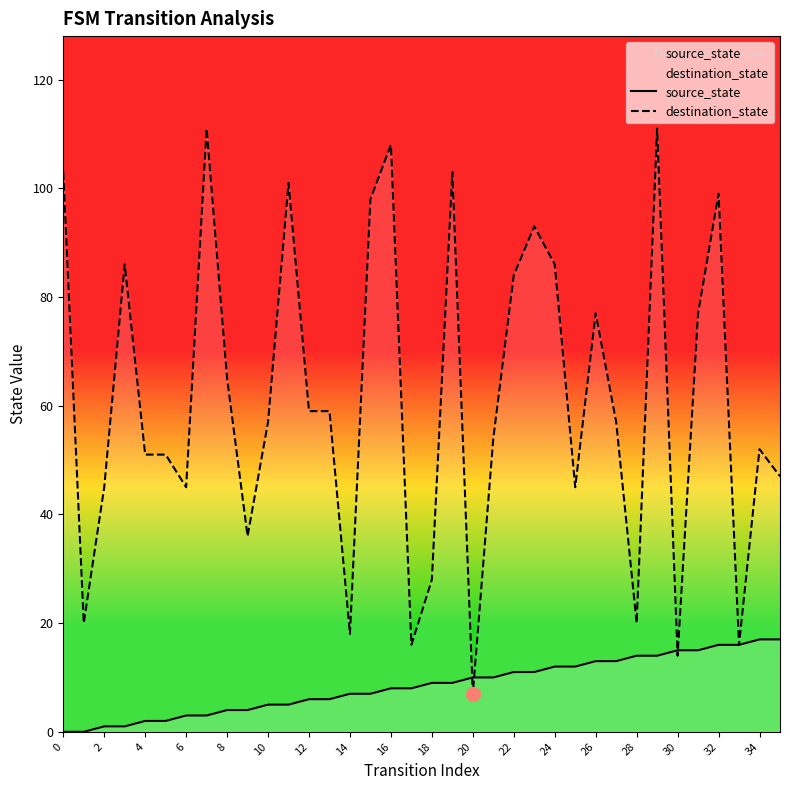

What is the spread (max minus min) of values at 34?

35